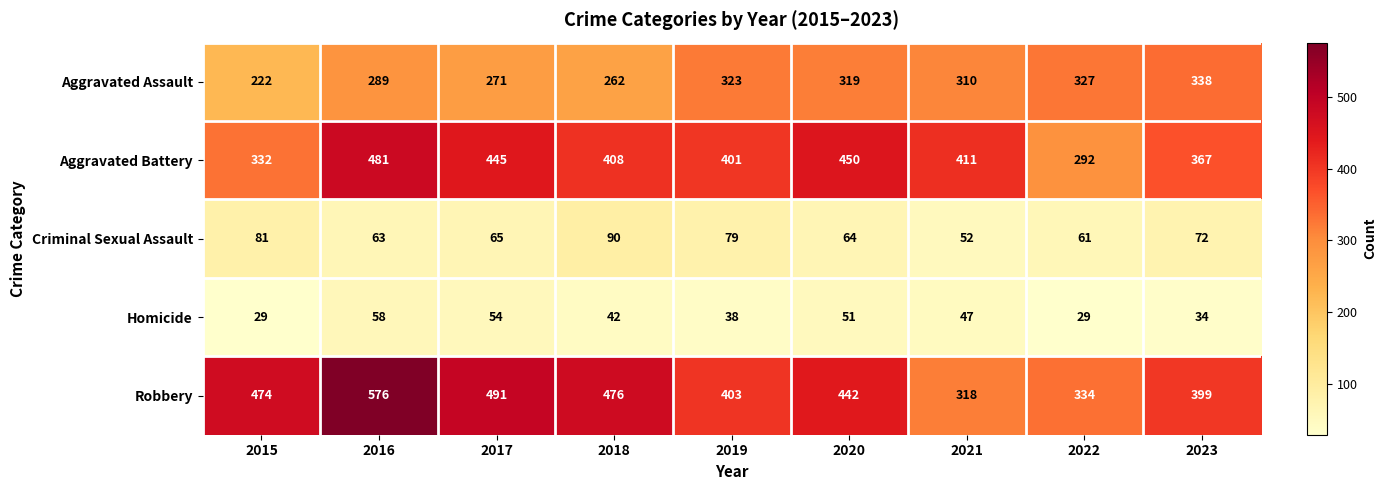

Which series has the largest total across all categories?

Robbery